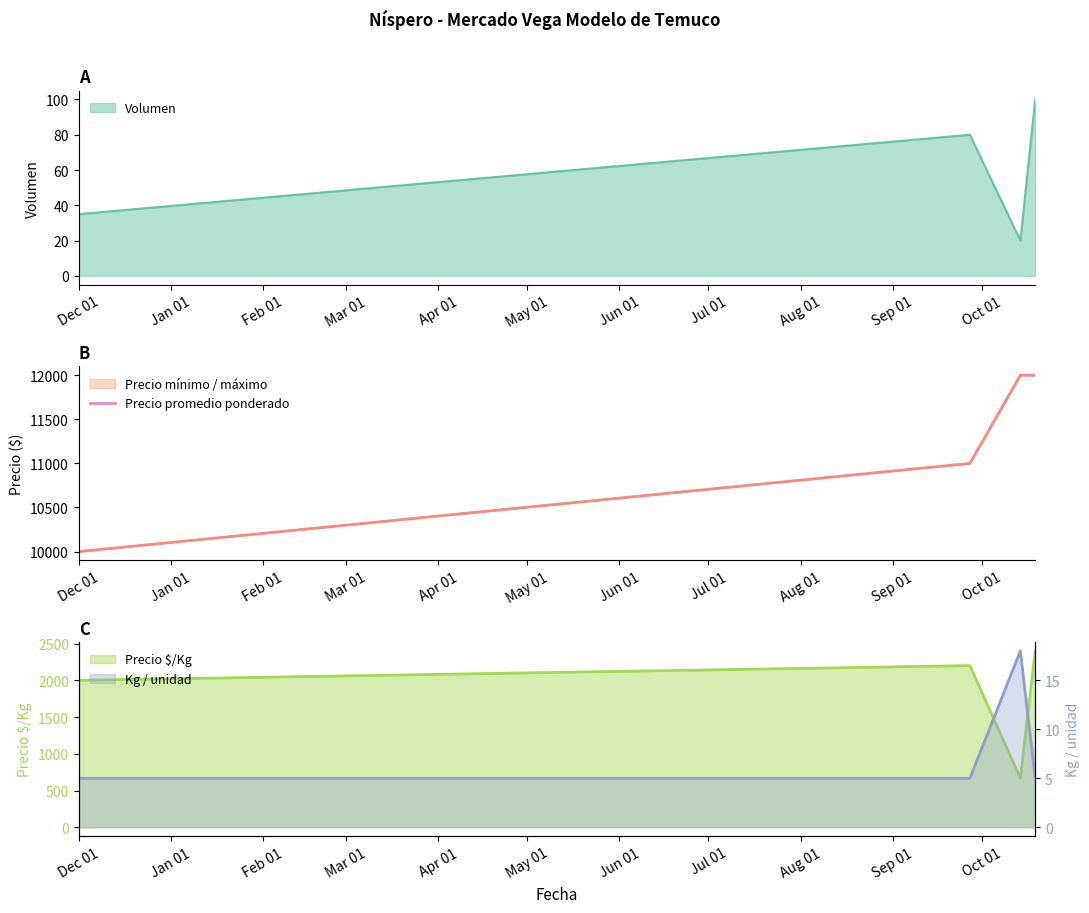

What is the lowest value of the Volumen series?

20